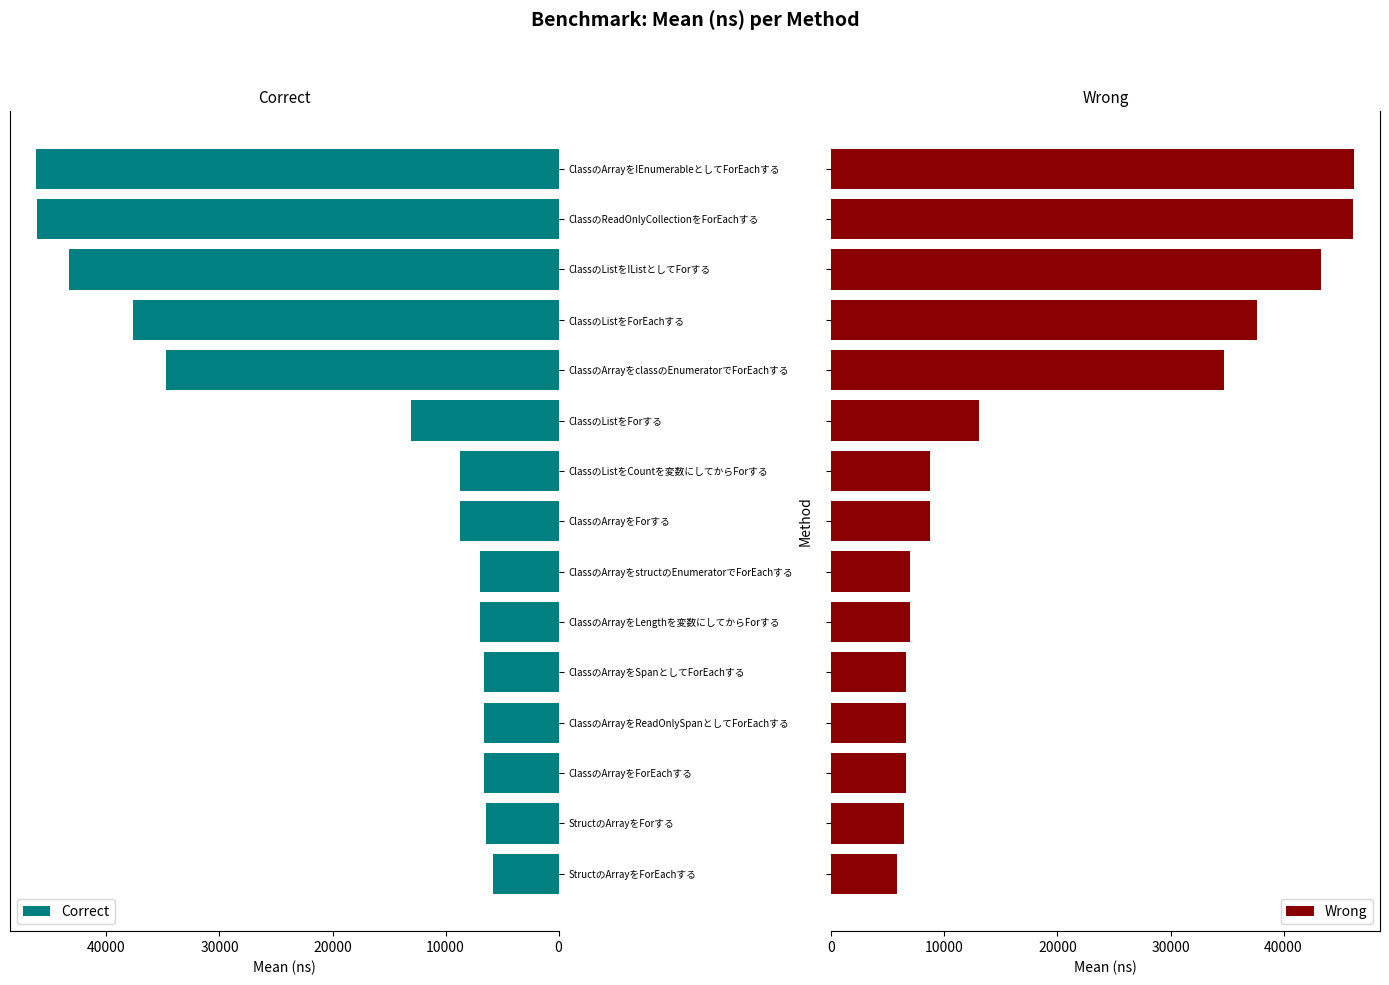

What is the difference between the second highest and minimum values in the Correct series?

40340.4